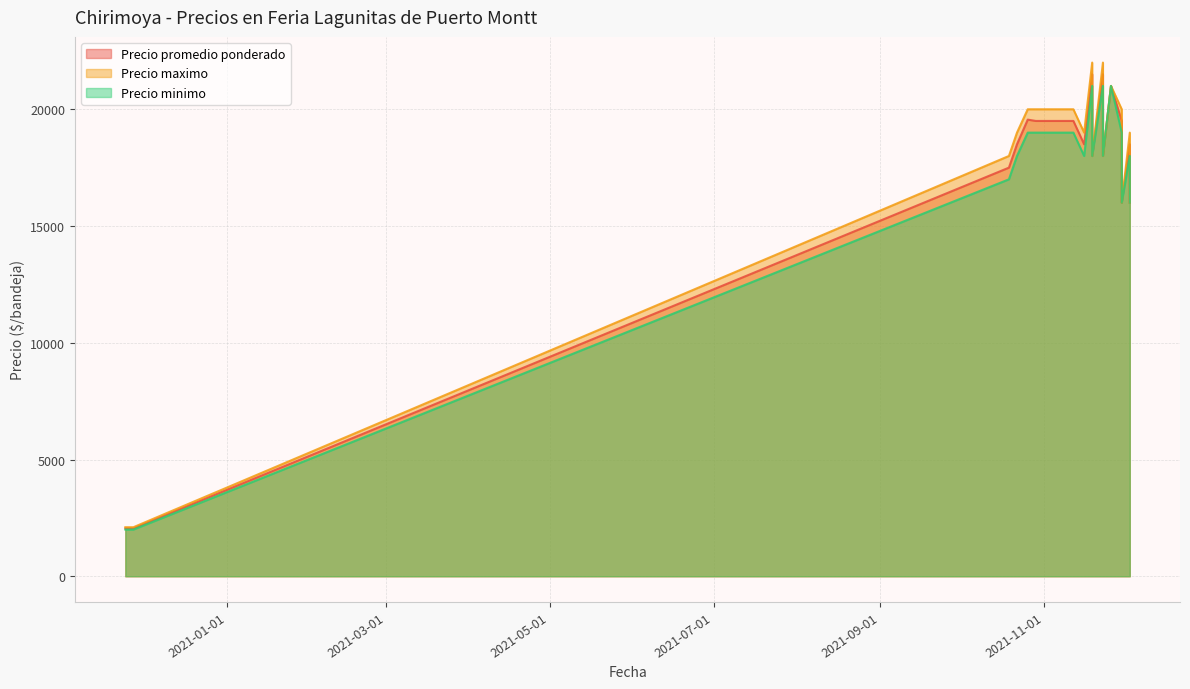

How many data points in Precio promedio ponderado are less than 18500?

7